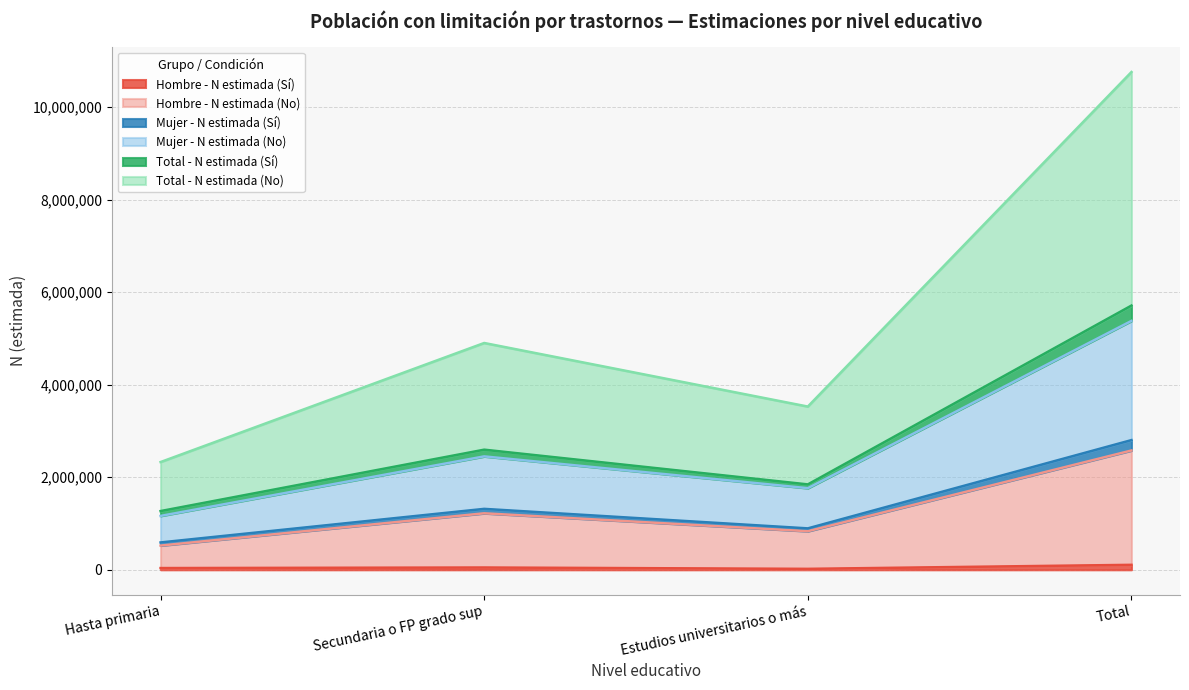

Where is the first local minimum for Hombre - N estimada (Sí)?

Estudios universitarios o más